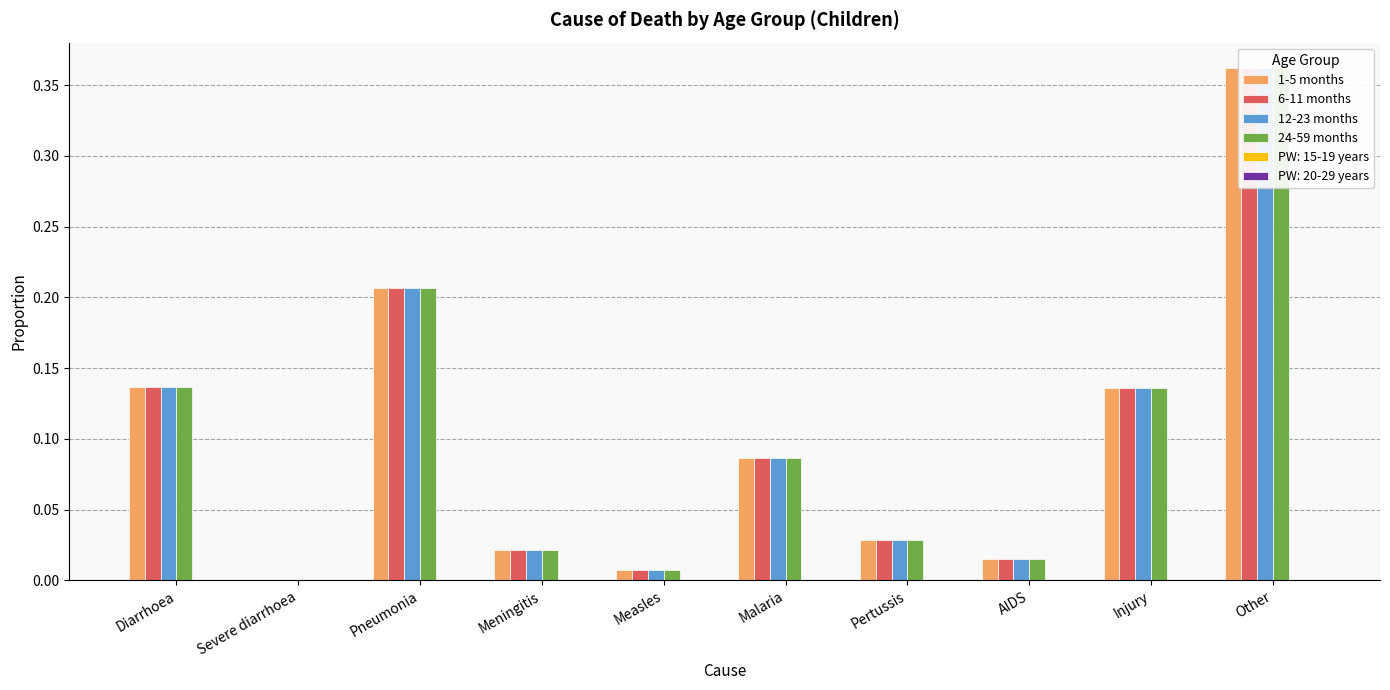

What position from the right is Injury?

2